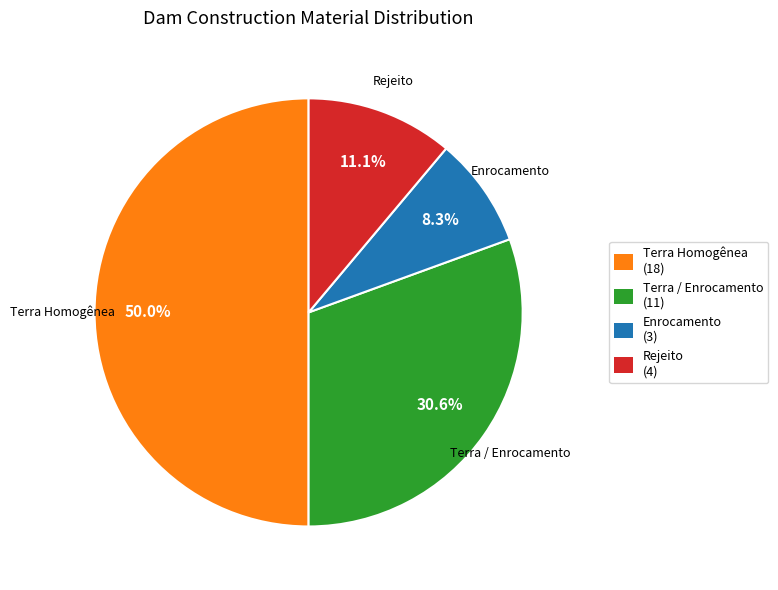

Does Rejeito account for over 50% of the chart?

No